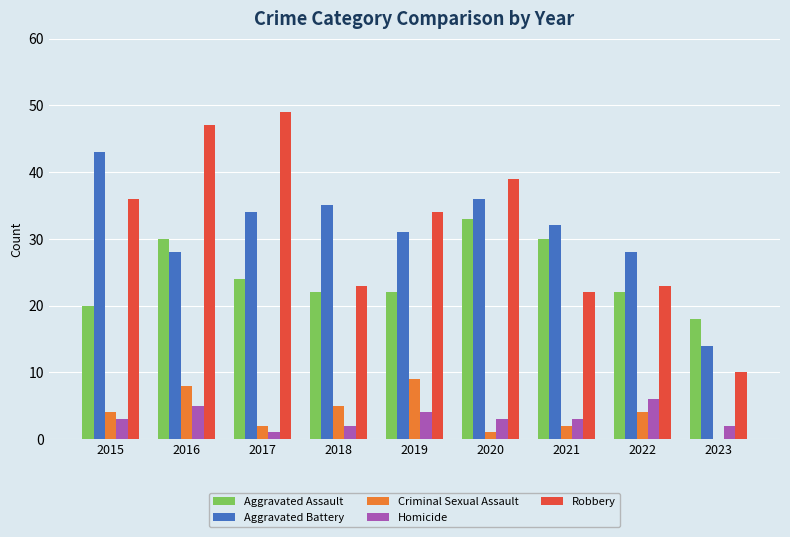

What is the spread (max minus min) of values at 2018?

33